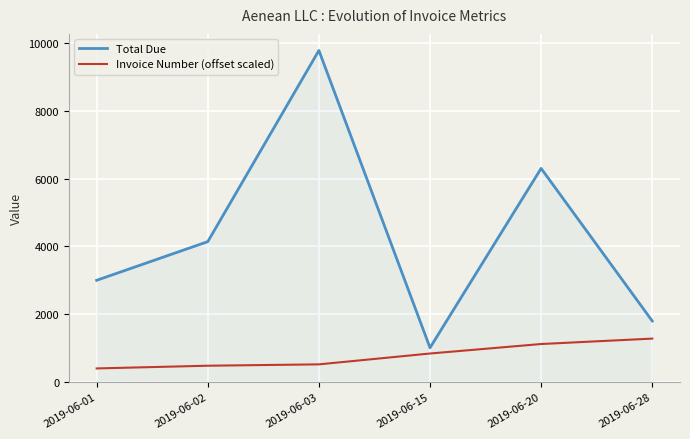

What is the total value across all series at 2019-06-02?

4619.6